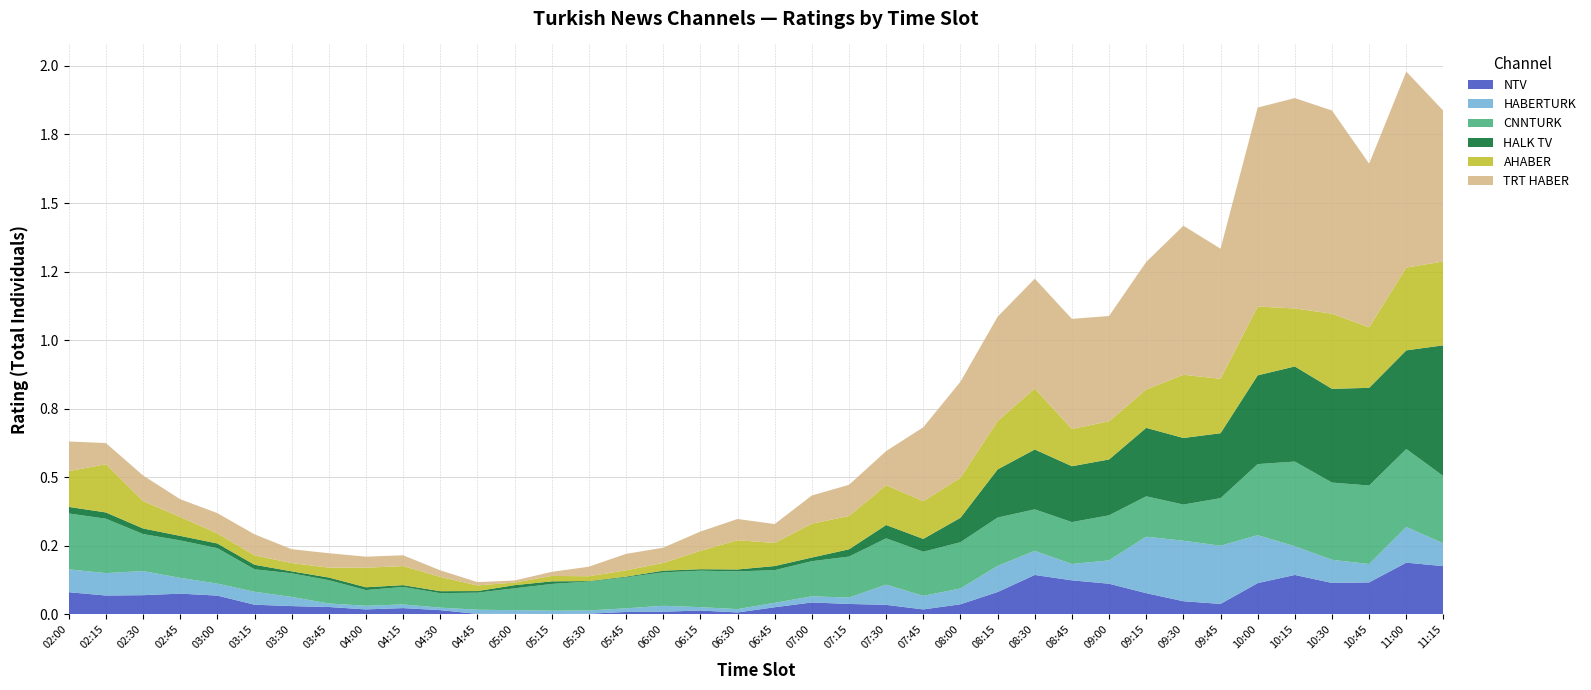

Reading left to right, transcribe all the data shown in this chart.

NTV: 02:00=0.1	02:15=0.1	02:30=0.1	02:45=0.1	03:00=0.1	03:15=0.0	03:30=0.0	03:45=0.0	04:00=0.0	04:15=0.0	04:30=0.0	04:45=0.0	05:00=0.0	05:15=0.0	05:30=0.0	05:45=0.0	06:00=0.0	06:15=0.0	06:30=0.0	06:45=0.0	07:00=0.0	07:15=0.0	07:30=0.0	07:45=0.0	08:00=0.0	08:15=0.1	08:30=0.1	08:45=0.1	09:00=0.1	09:15=0.1	09:30=0.0	09:45=0.0	10:00=0.1	10:15=0.1	10:30=0.1	10:45=0.1	11:00=0.2	11:15=0.2
HABERTURK: 02:00=0.1	02:15=0.1	02:30=0.1	02:45=0.1	03:00=0.0	03:15=0.0	03:30=0.0	03:45=0.0	04:00=0.0	04:15=0.0	04:30=0.0	04:45=0.0	05:00=0.0	05:15=0.0	05:30=0.0	05:45=0.0	06:00=0.0	06:15=0.0	06:30=0.0	06:45=0.0	07:00=0.0	07:15=0.0	07:30=0.1	07:45=0.0	08:00=0.1	08:15=0.1	08:30=0.1	08:45=0.1	09:00=0.1	09:15=0.2	09:30=0.2	09:45=0.2	10:00=0.2	10:15=0.1	10:30=0.1	10:45=0.1	11:00=0.1	11:15=0.1
CNNTURK: 02:00=0.2	02:15=0.2	02:30=0.1	02:45=0.1	03:00=0.1	03:15=0.1	03:30=0.1	03:45=0.1	04:00=0.1	04:15=0.1	04:30=0.1	04:45=0.1	05:00=0.1	05:15=0.1	05:30=0.1	05:45=0.1	06:00=0.1	06:15=0.1	06:30=0.1	06:45=0.1	07:00=0.1	07:15=0.1	07:30=0.2	07:45=0.2	08:00=0.2	08:15=0.2	08:30=0.2	08:45=0.2	09:00=0.2	09:15=0.1	09:30=0.1	09:45=0.2	10:00=0.3	10:15=0.3	10:30=0.3	10:45=0.3	11:00=0.3	11:15=0.2
HALK TV: 02:00=0.0	02:15=0.0	02:30=0.0	02:45=0.0	03:00=0.0	03:15=0.0	03:30=0.0	03:45=0.0	04:00=0.0	04:15=0.0	04:30=0.0	04:45=0.0	05:00=0.0	05:15=0.0	05:30=0.0	05:45=0.0	06:00=0.0	06:15=0.0	06:30=0.0	06:45=0.0	07:00=0.0	07:15=0.0	07:30=0.0	07:45=0.0	08:00=0.1	08:15=0.2	08:30=0.2	08:45=0.2	09:00=0.2	09:15=0.2	09:30=0.2	09:45=0.2	10:00=0.3	10:15=0.3	10:30=0.3	10:45=0.4	11:00=0.4	11:15=0.5
AHABER: 02:00=0.1	02:15=0.2	02:30=0.1	02:45=0.1	03:00=0.0	03:15=0.0	03:30=0.0	03:45=0.0	04:00=0.1	04:15=0.1	04:30=0.1	04:45=0.0	05:00=0.0	05:15=0.0	05:30=0.0	05:45=0.0	06:00=0.0	06:15=0.1	06:30=0.1	06:45=0.1	07:00=0.1	07:15=0.1	07:30=0.1	07:45=0.1	08:00=0.1	08:15=0.2	08:30=0.2	08:45=0.1	09:00=0.1	09:15=0.1	09:30=0.2	09:45=0.2	10:00=0.3	10:15=0.2	10:30=0.3	10:45=0.2	11:00=0.3	11:15=0.3
TRT HABER: 02:00=0.1	02:15=0.1	02:30=0.1	02:45=0.1	03:00=0.1	03:15=0.1	03:30=0.1	03:45=0.1	04:00=0.0	04:15=0.0	04:30=0.0	04:45=0.0	05:00=0.0	05:15=0.0	05:30=0.0	05:45=0.1	06:00=0.1	06:15=0.1	06:30=0.1	06:45=0.1	07:00=0.1	07:15=0.1	07:30=0.1	07:45=0.3	08:00=0.4	08:15=0.4	08:30=0.4	08:45=0.4	09:00=0.4	09:15=0.5	09:30=0.5	09:45=0.5	10:00=0.7	10:15=0.8	10:30=0.7	10:45=0.6	11:00=0.7	11:15=0.5